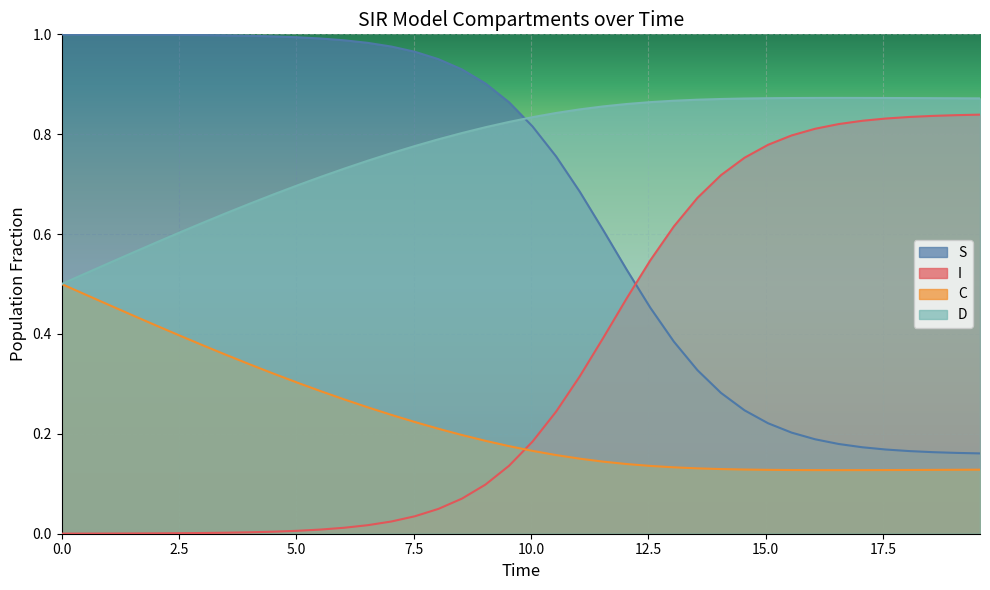

Rank the series by their average value, from highest to lowest.

D, S, I, C